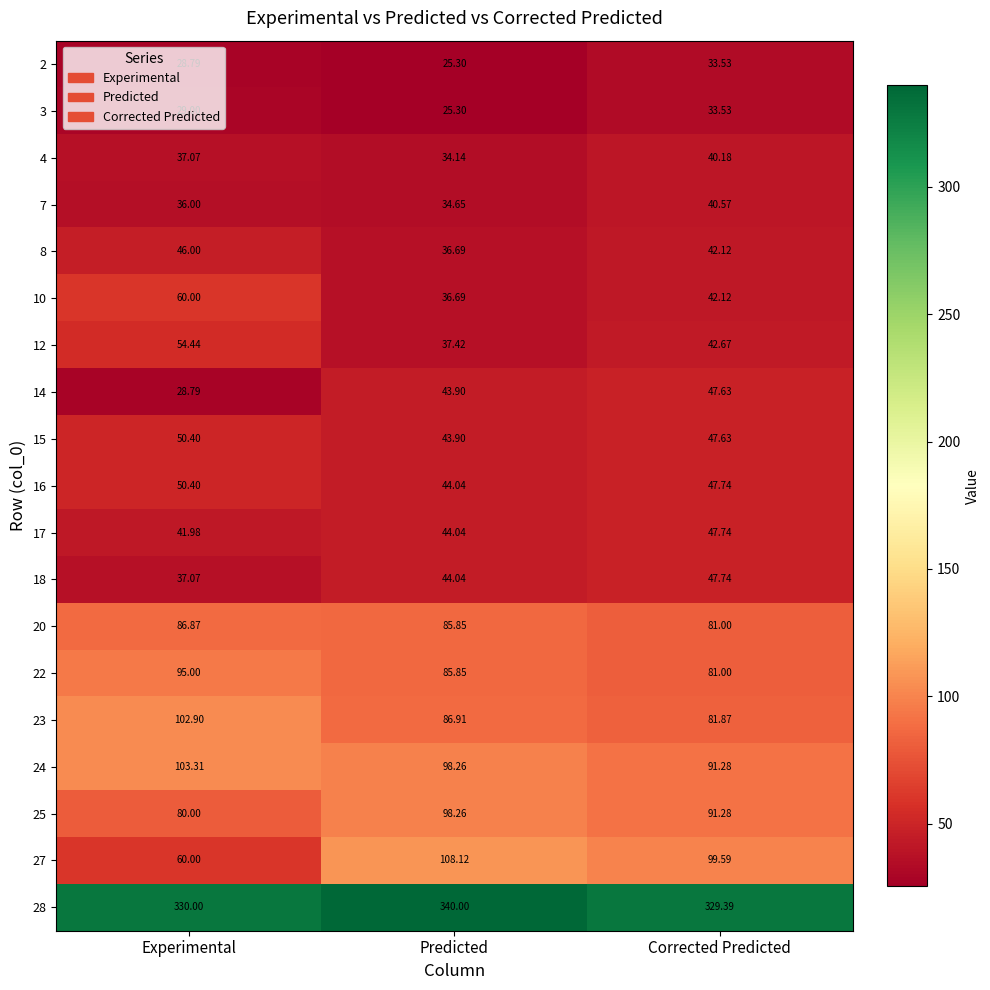

At which category is the sum across all series the highest?

Corrected Predicted